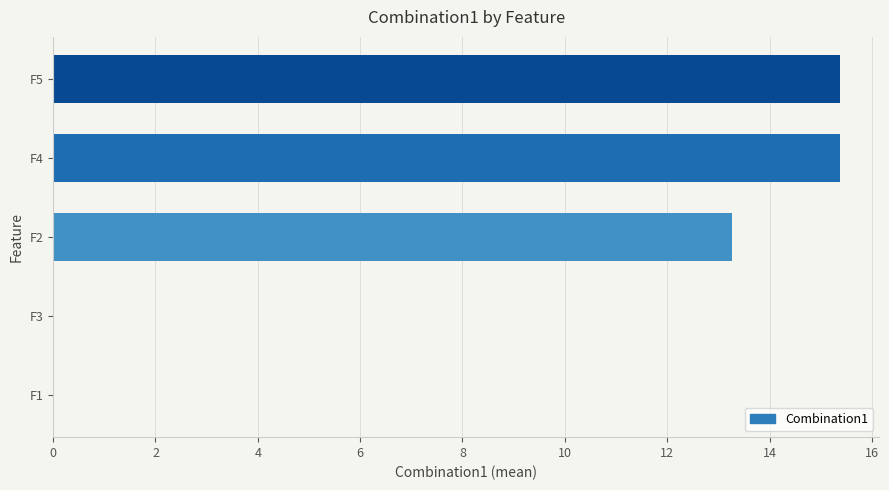

At which label is the value closest to 7?

F2